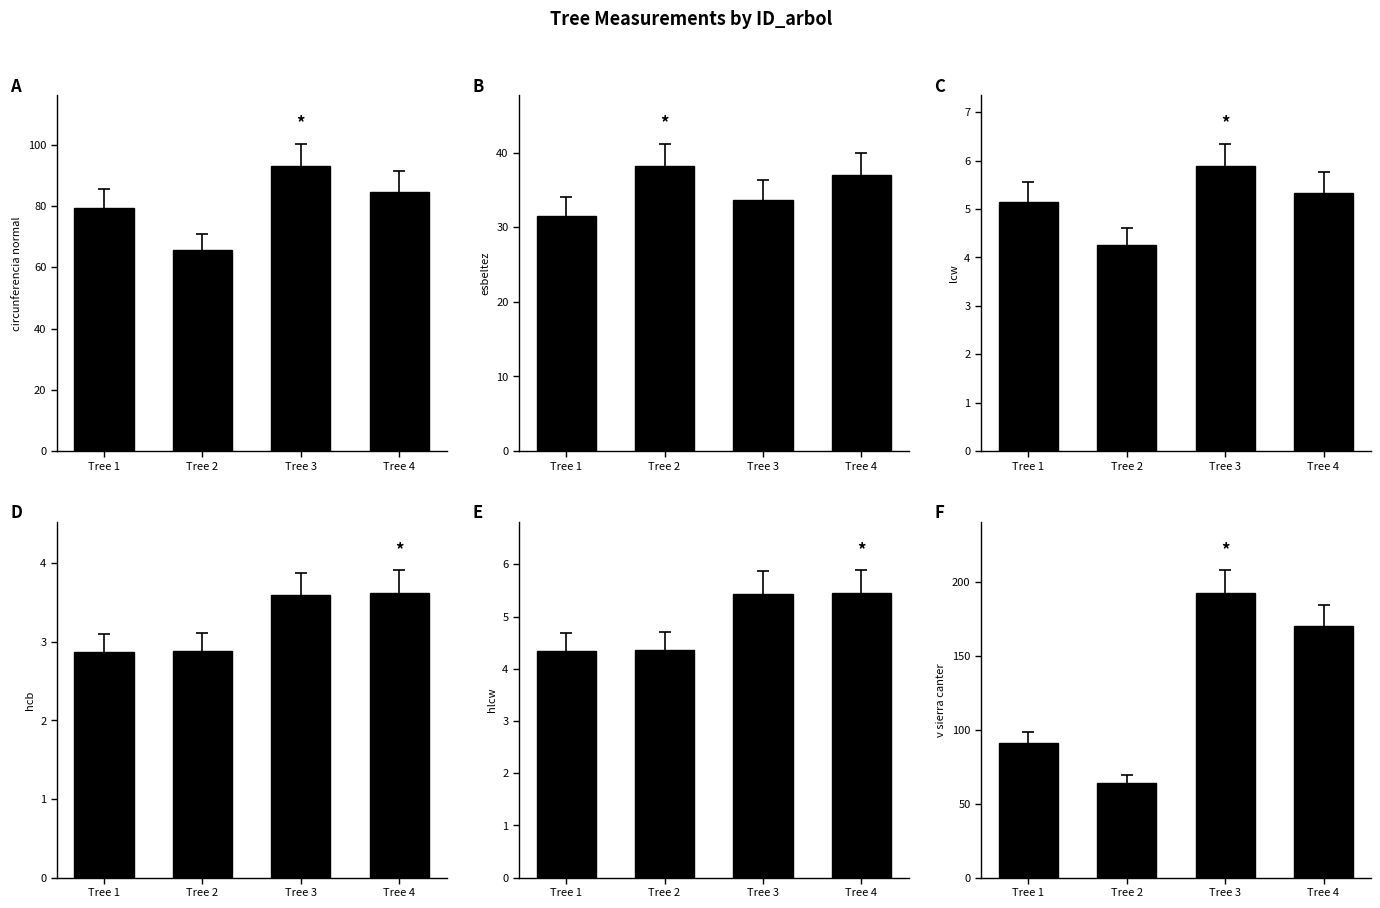

Reading right to left, what are all the values shown in this chart?

circunferencia_normal: 84.6	93.0	65.7	79.3
esbeltez: 37.0	33.7	38.2	31.6
lcw: 5.3	5.9	4.3	5.2
hcb: 3.6	3.6	2.9	2.9
hlcw: 5.5	5.4	4.3	4.3
v_sierra_canter: 170.6	192.7	64.3	91.2